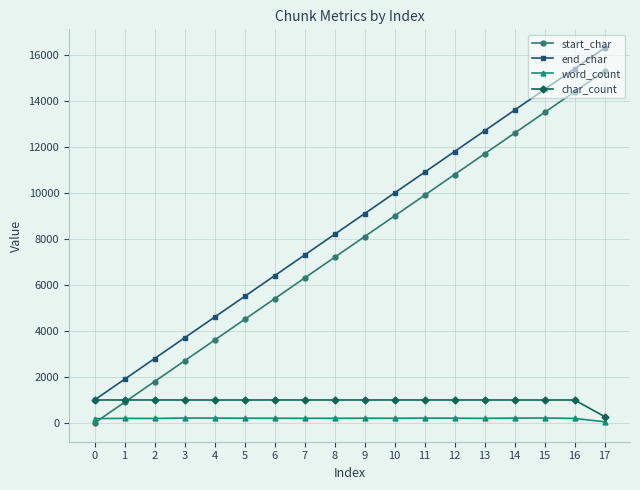

Rank the series by their maximum value, from highest to lowest.

end_char, start_char, char_count, word_count